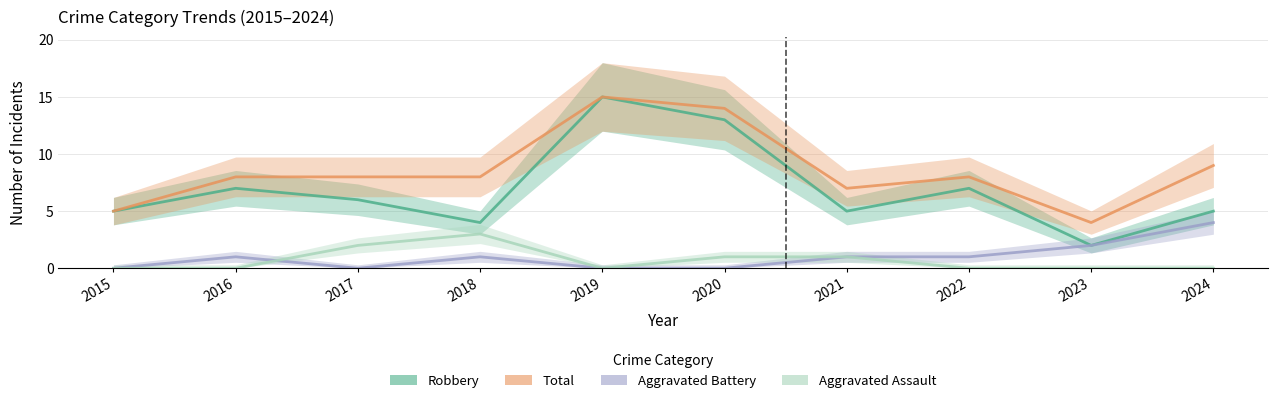

Reading right to left, what are all the values shown in this chart?

Robbery: 5	2	7	5	13	15	4	6	7	5
Total: 9	4	8	7	14	15	8	8	8	5
Aggravated Battery: 4	2	1	1	0	0	1	0	1	0
Aggravated Assault: 0	0	0	1	1	0	3	2	0	0